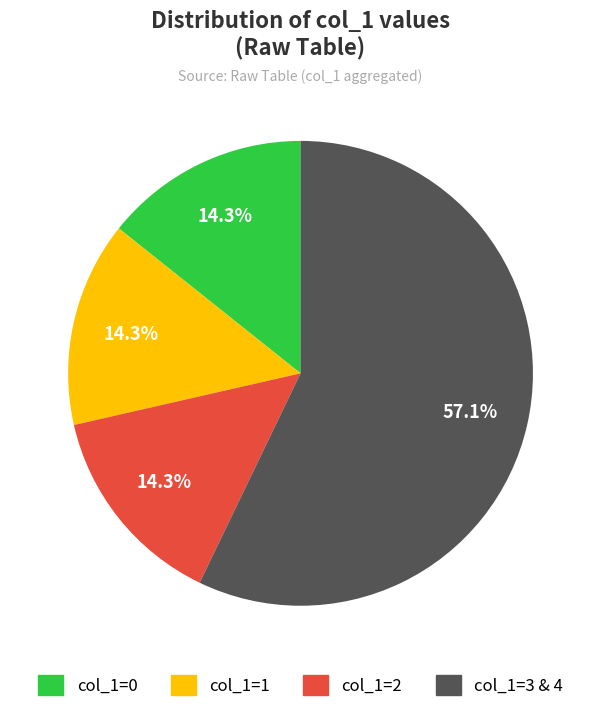

How many segments does this pie chart have?

4